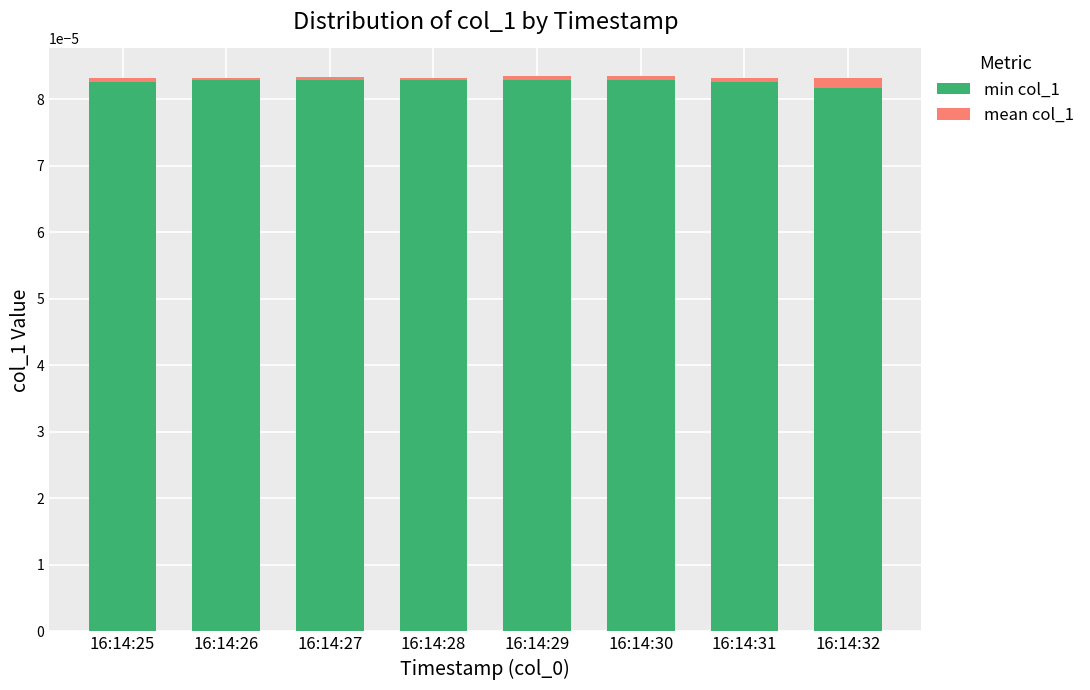

True or false: min col_1 has a value of 0.0 at 16:14:30.

True